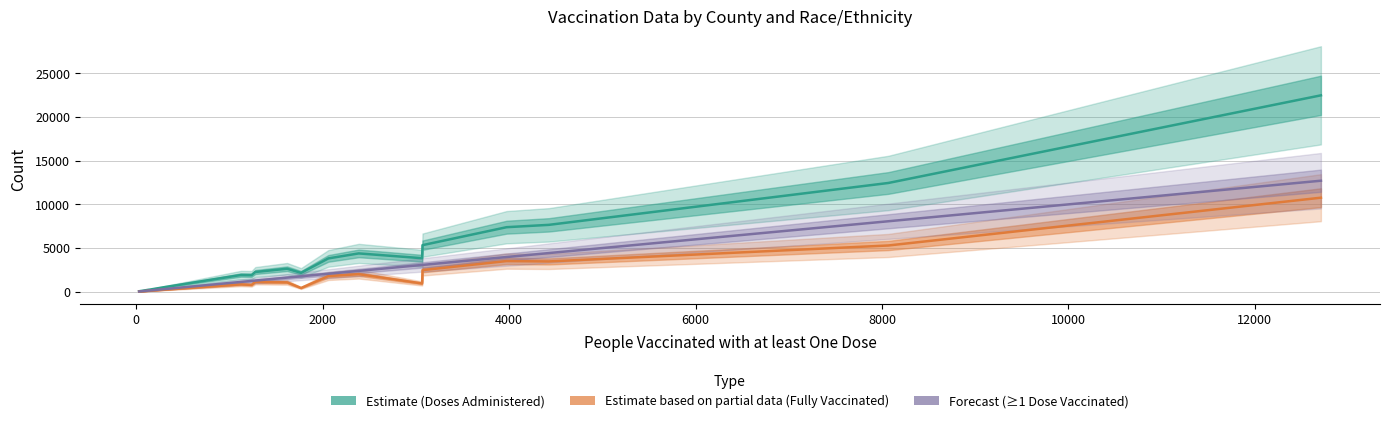

How many values in the Forecast (≥1 Dose Vaccinated) series are below 1618?

10